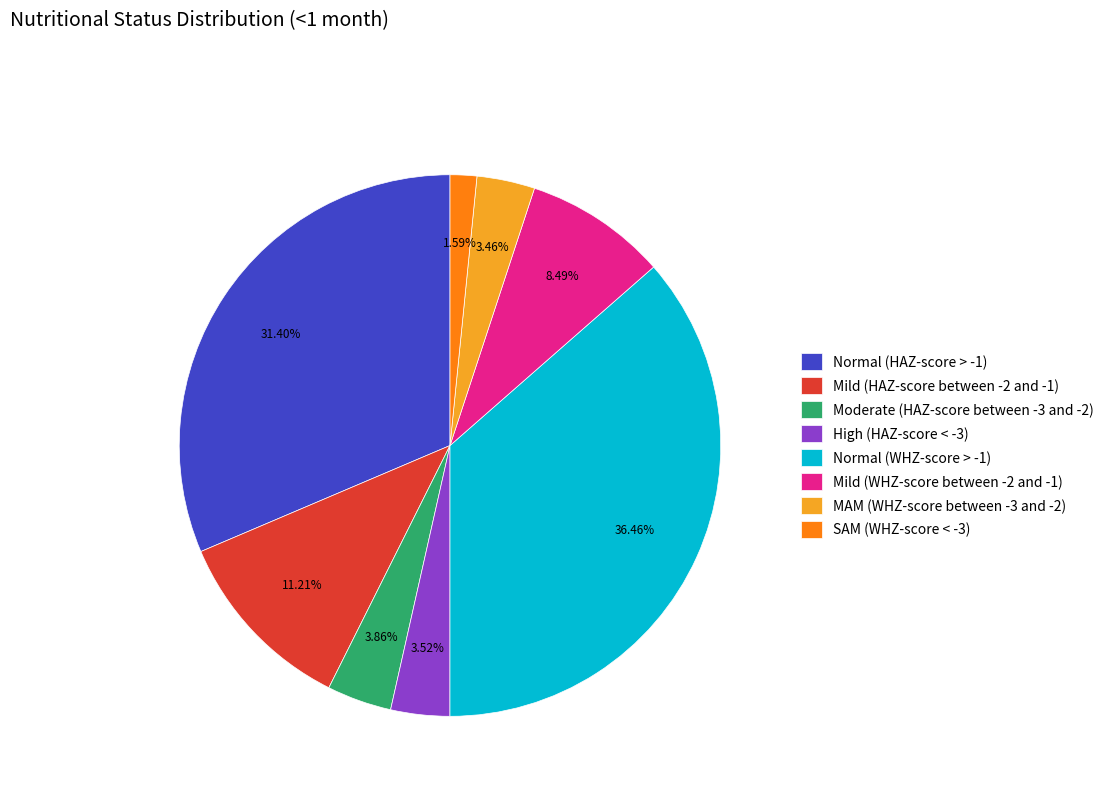

Which has a higher value, High (HAZ-score < -3) or SAM (WHZ-score < -3)?

High (HAZ-score < -3)